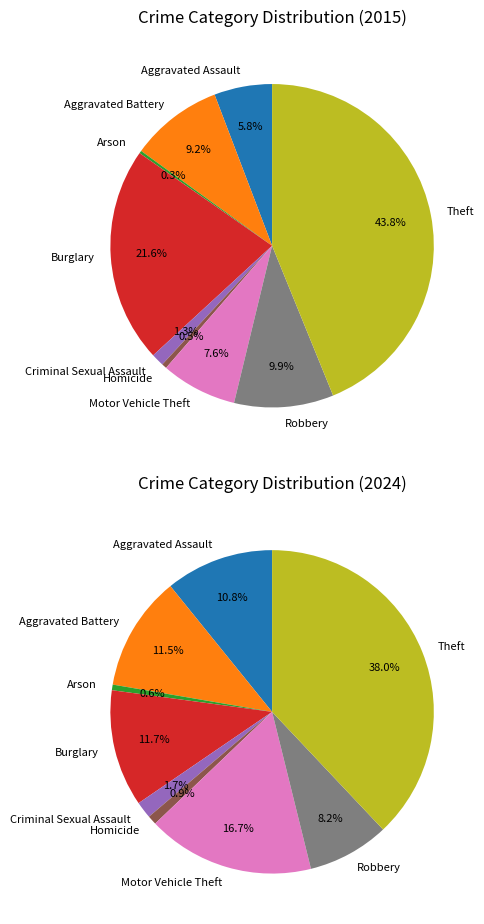

To the nearest percent, what is the difference between the largest and smallest slice percentages?

44%